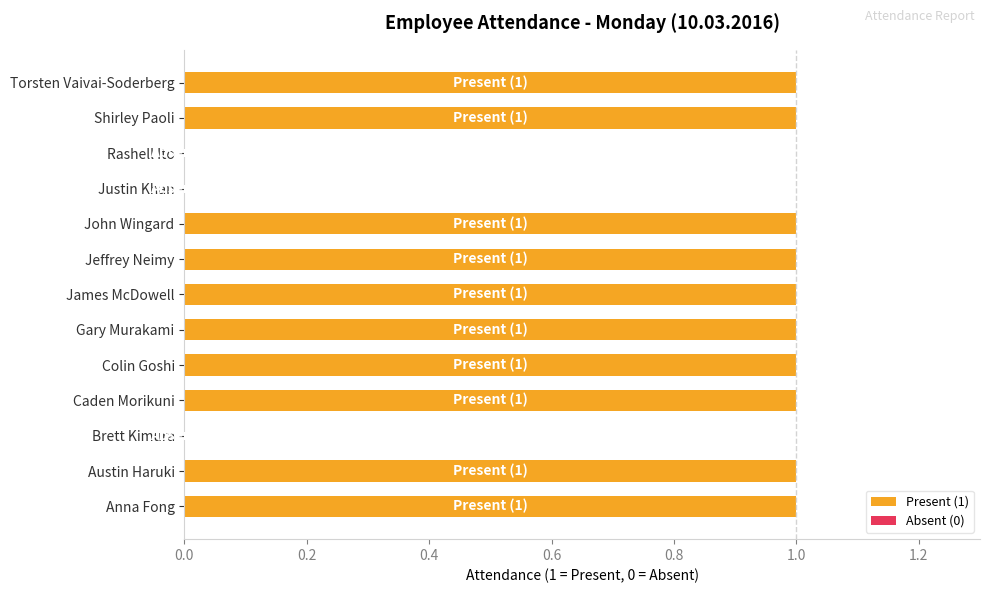

List the labels in order of value, smallest first.

Brett Kimura, Justin Khan, Rashell Ito, Anna Fong, Austin Haruki, Caden Morikuni, Colin Goshi, Gary Murakami, James McDowell, Jeffrey Neimy, John Wingard, Shirley Paoli, Torsten Vaivai-Soderberg